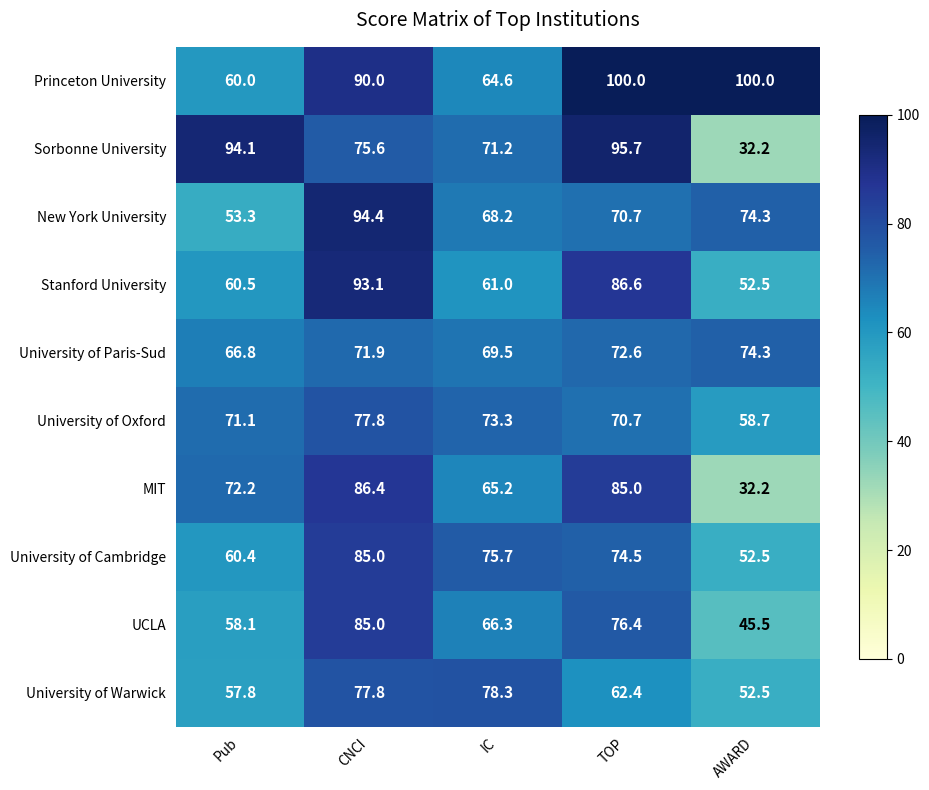

Is it true that University of Paris-Sud equals 66.8 at Pub?

True